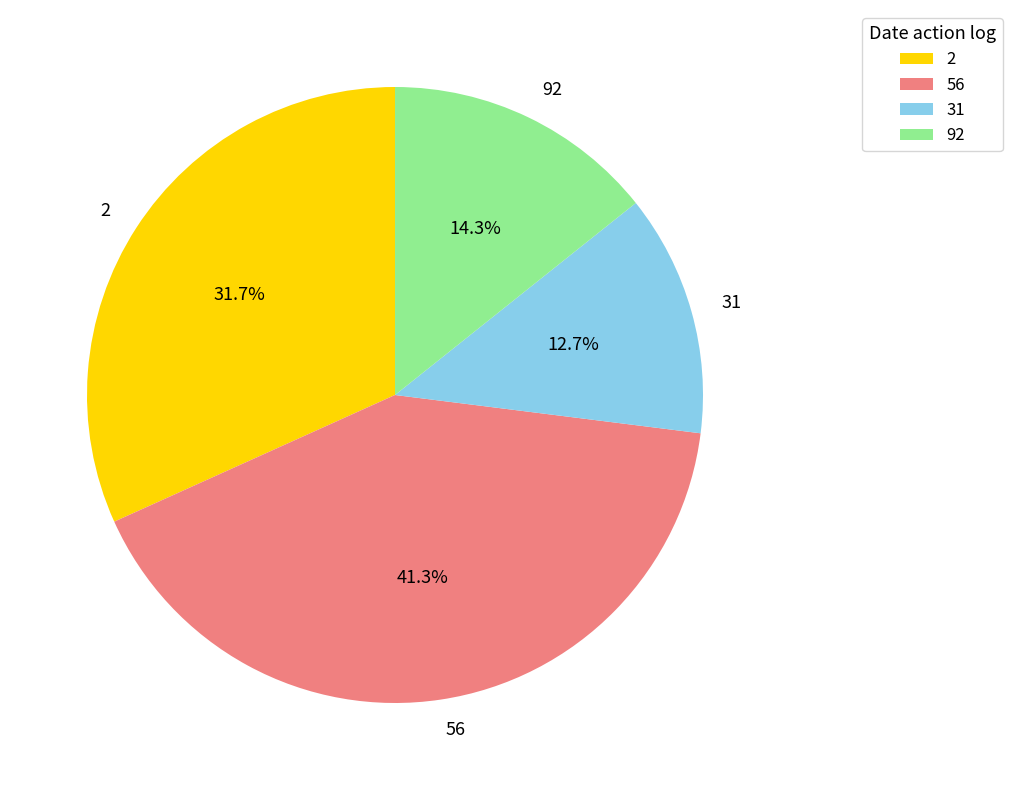

Do 31 and 92 together represent more than half of the pie?

No